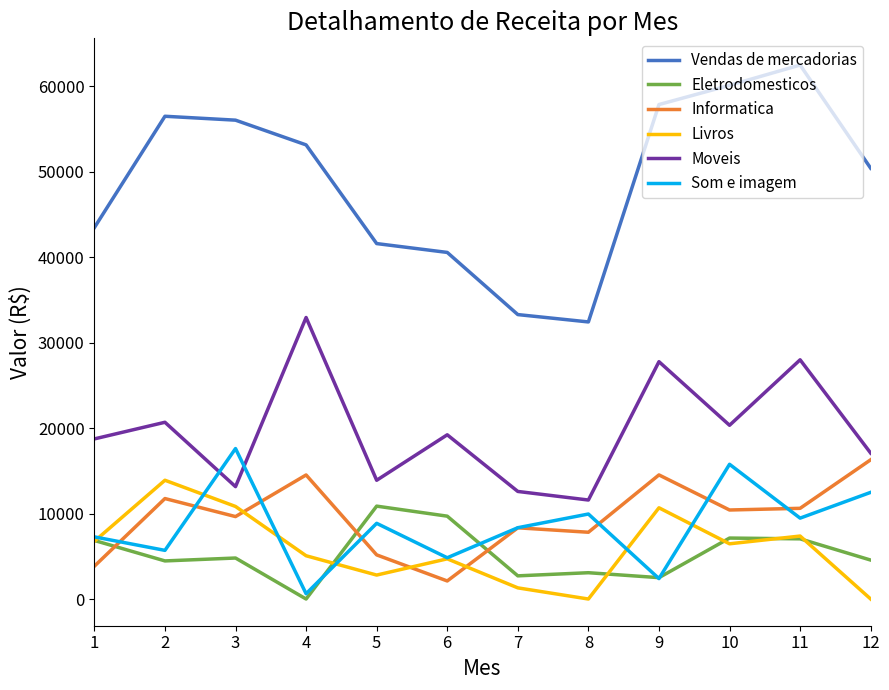

What are all the series names shown in the legend?

Vendas de mercadorias, Eletrodomesticos, Informatica, Livros, Moveis, Som e imagem